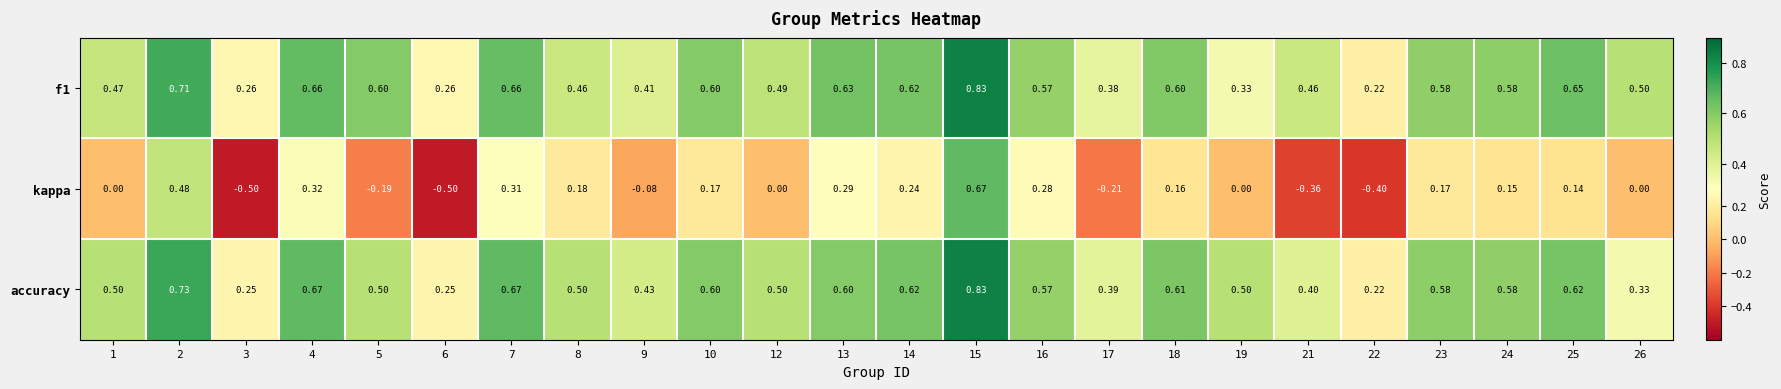

Is the value of f1 at 15 greater than the value of accuracy at 3?

Yes